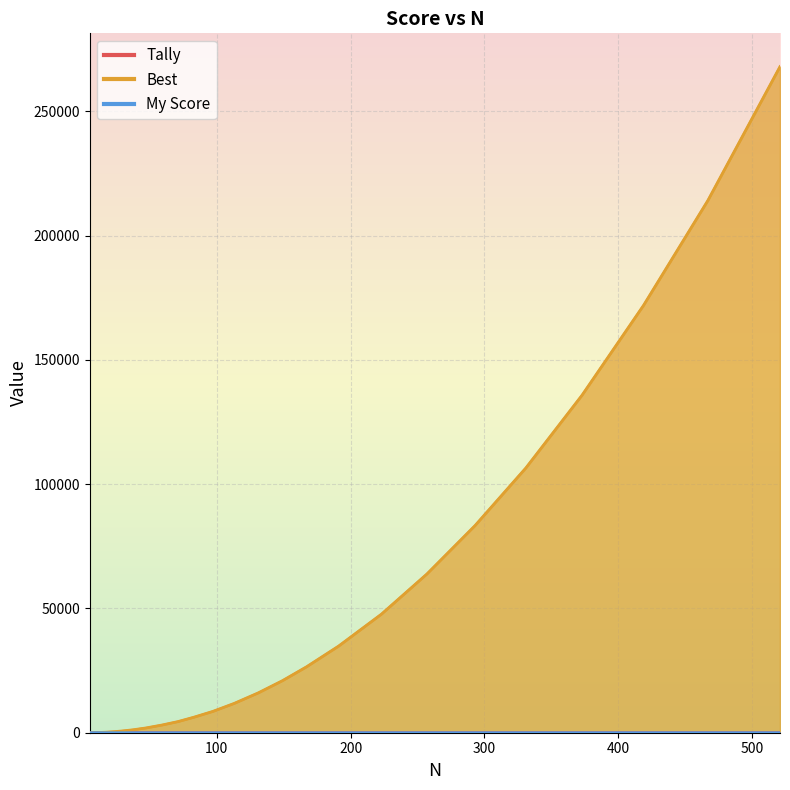

True or false: Tally and My Score cross at least once.

False